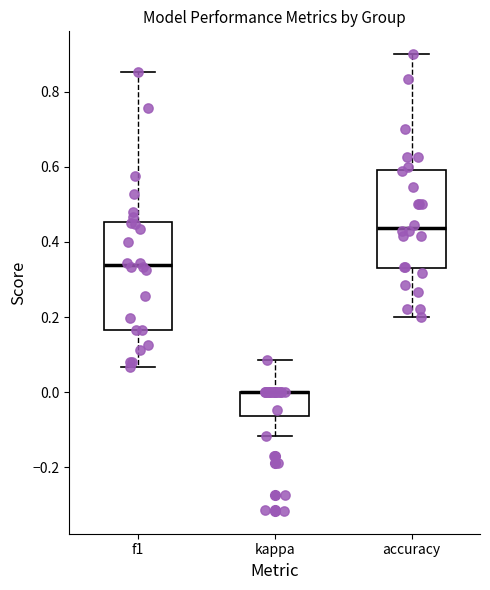

Where is the lower edge of the box for accuracy on the y-axis? The values are not printed on the chart, so give them approximately, as read against the axis.

0.32